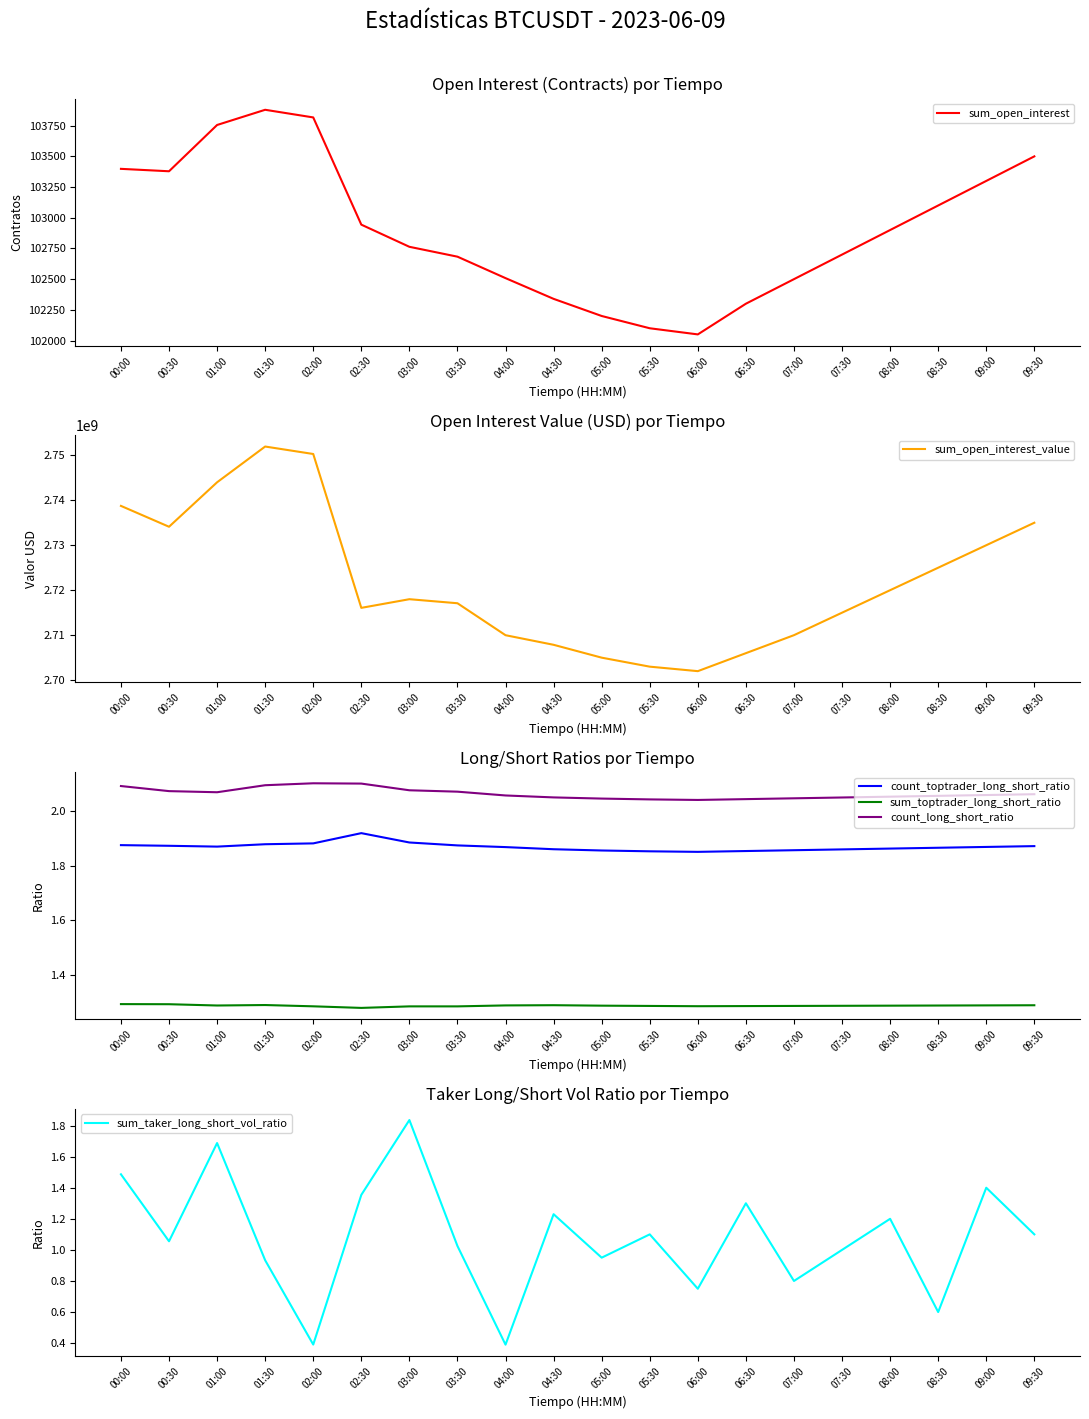

Reading left to right, what are all the values shown in this chart?

sum_open_interest: 103398.4	103378.7	103755.6	103879.4	103817.2	102944.0	102763.5	102683.1	102508.3	102339.5	102200.0	102100.0	102050.0	102300.0	102500.0	102700.0	102900.0	103100.0	103300.0	103500.0
sum_open_interest_value: 2738744095.1	2734107189.7	2743993361.2	2751943040.1	2750283094.3	2716073836.4	2717998249.0	2717099214.5	2709991980.6	2707859107.5	2705000000.0	2703000000.0	2702000000.0	2706000000.0	2710000000.0	2715000000.0	2720000000.0	2725000000.0	2730000000.0	2735000000.0
count_toptrader_long_short_ratio: 1.9	1.9	1.9	1.9	1.9	1.9	1.9	1.9	1.9	1.9	1.9	1.9	1.9	1.9	1.9	1.9	1.9	1.9	1.9	1.9
sum_toptrader_long_short_ratio: 1.3	1.3	1.3	1.3	1.3	1.3	1.3	1.3	1.3	1.3	1.3	1.3	1.3	1.3	1.3	1.3	1.3	1.3	1.3	1.3
count_long_short_ratio: 2.1	2.1	2.1	2.1	2.1	2.1	2.1	2.1	2.1	2.0	2.0	2.0	2.0	2.0	2.0	2.0	2.1	2.1	2.1	2.1
sum_taker_long_short_vol_ratio: 1.5	1.1	1.7	0.9	0.4	1.4	1.8	1.0	0.4	1.2	0.9	1.1	0.8	1.3	0.8	1.0	1.2	0.6	1.4	1.1